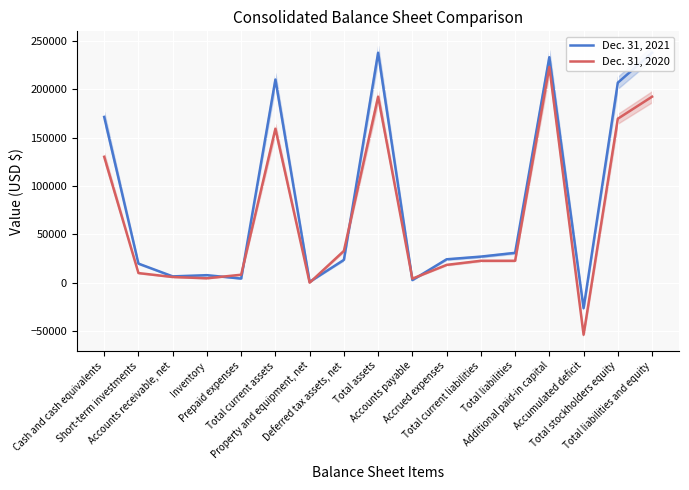

How many negative values does the Dec. 31, 2021 series have?

1